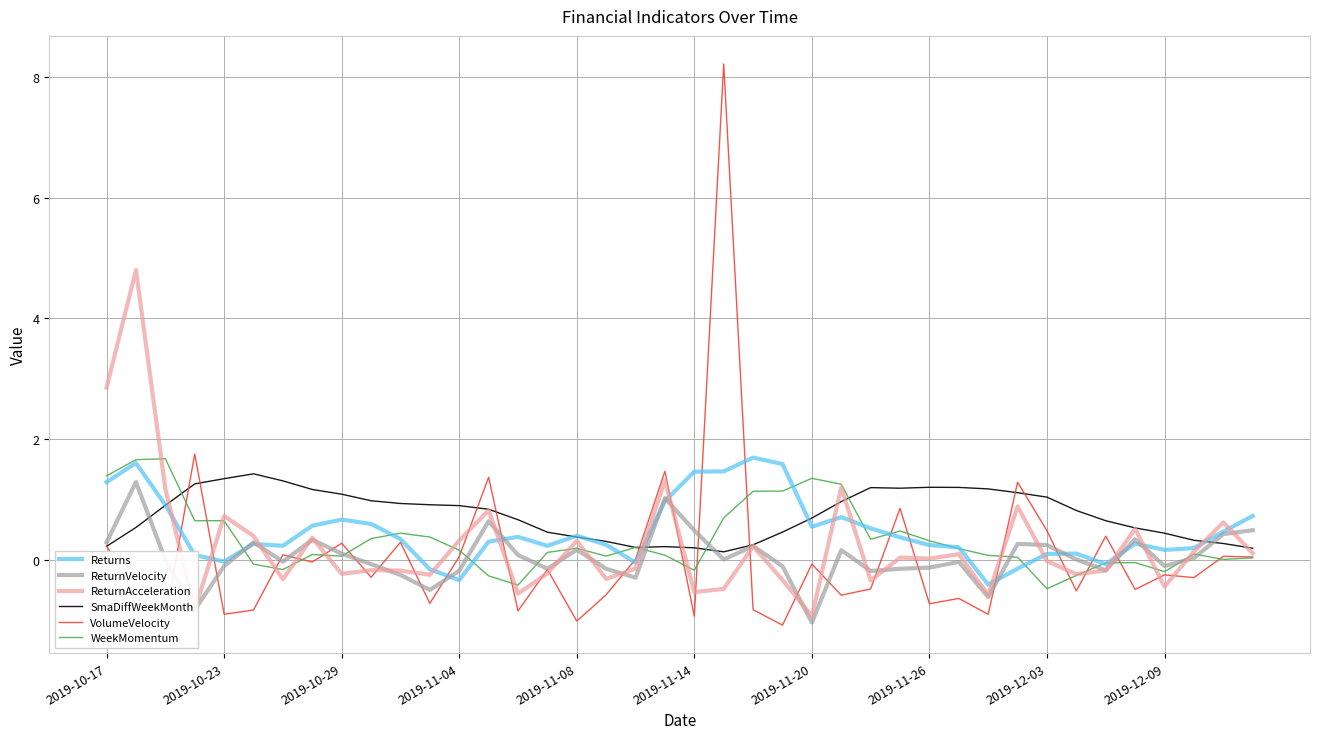

Which series has the largest range (max minus min)?

VolumeVelocity